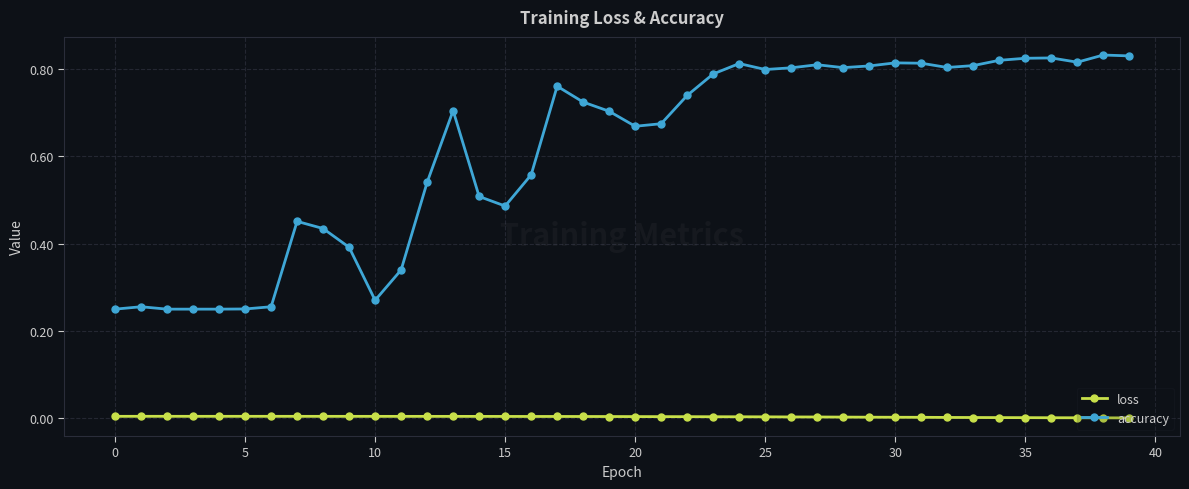

Count the number of categories in the chart.

40